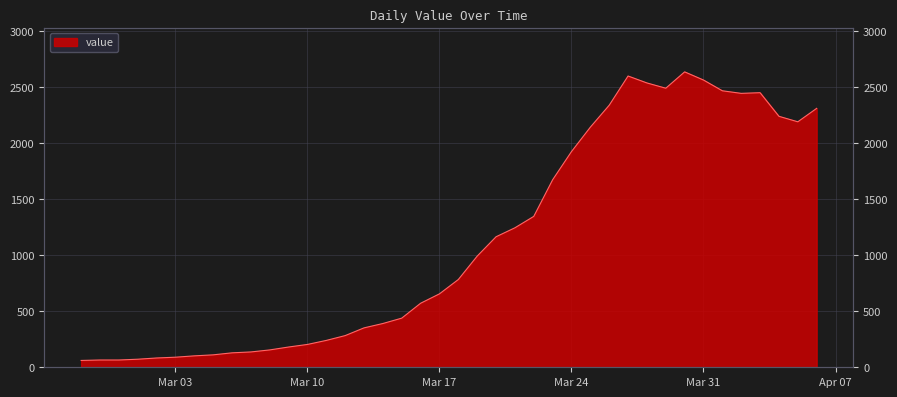

How many points are lower than both their immediate neighbors (excluding endpoints)?

3